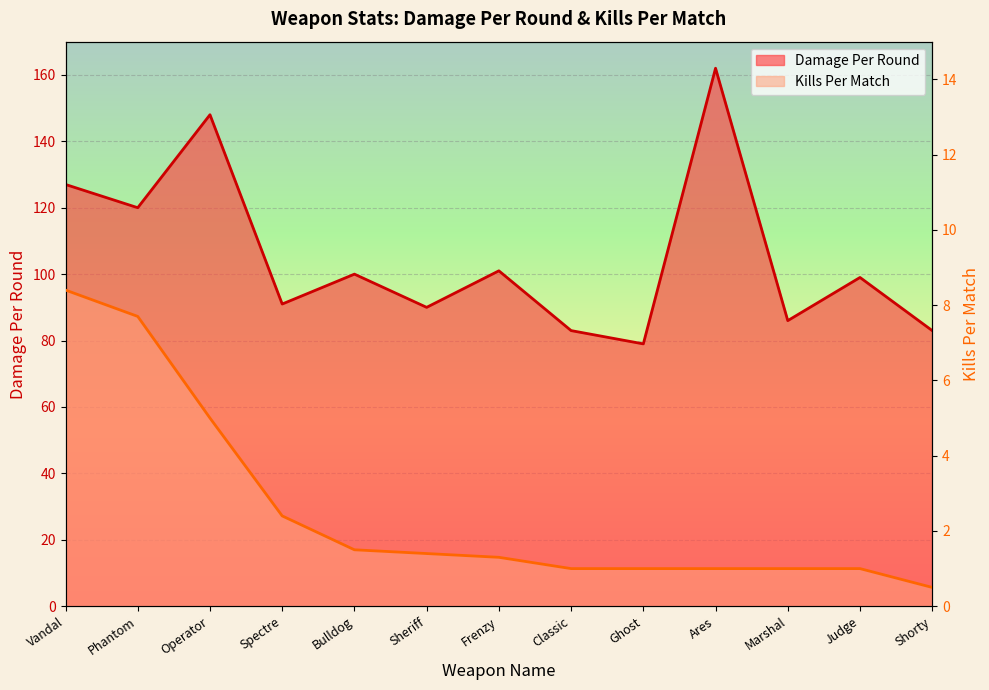

At which category does the chart reach its peak across all series?

Ares